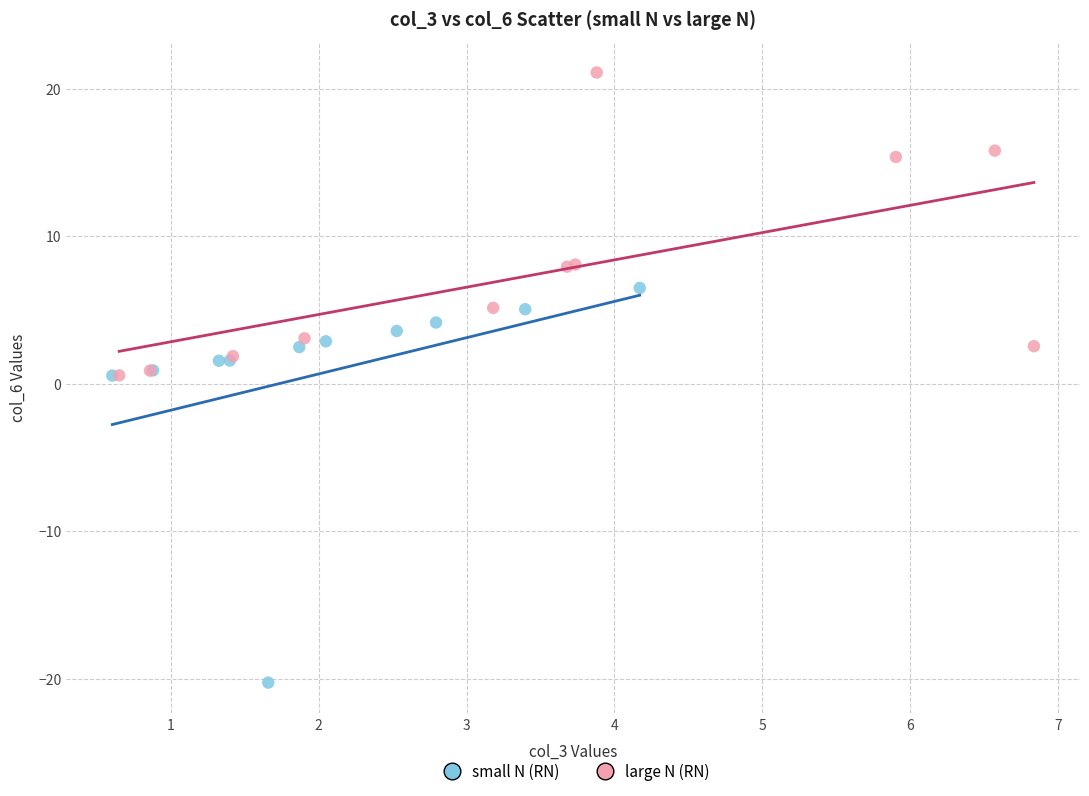

Which series contains the lowest Y value?

small N (RN)